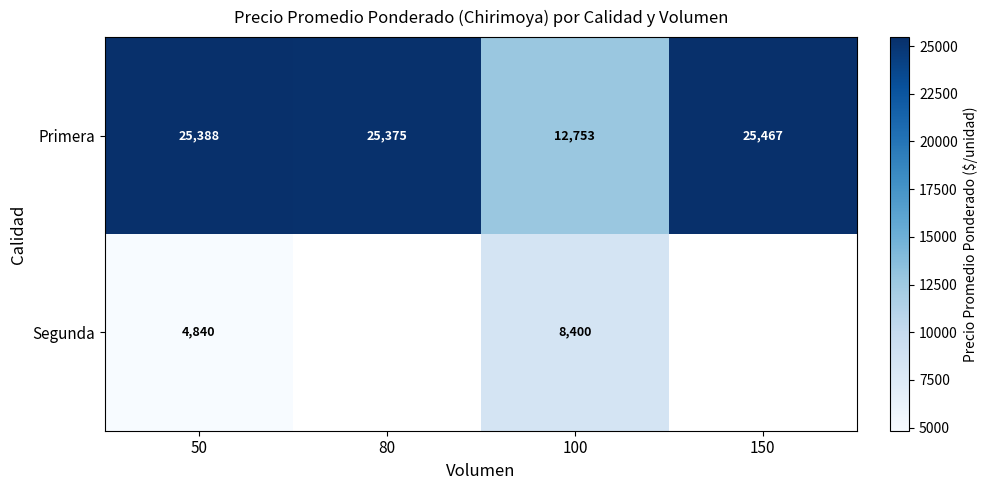

Is the value of Segunda at 100 greater than the value of Primera at 150?

No